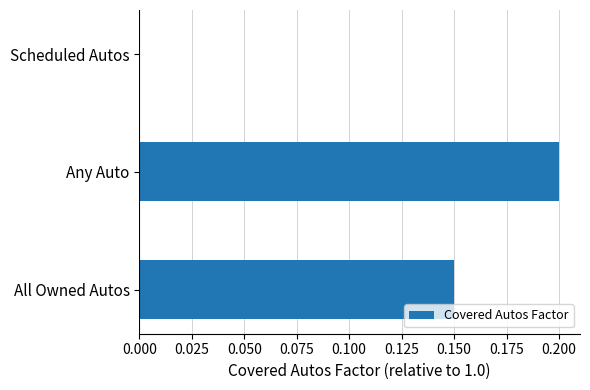

Which has a higher value, All Owned Autos or Scheduled Autos?

All Owned Autos